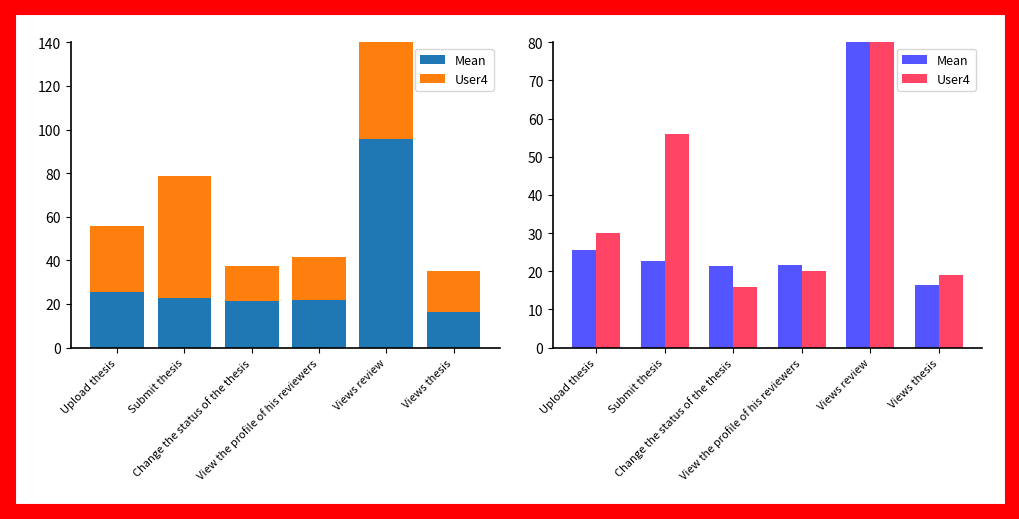

Which series changed the most between Upload thesis and Views review?

User4